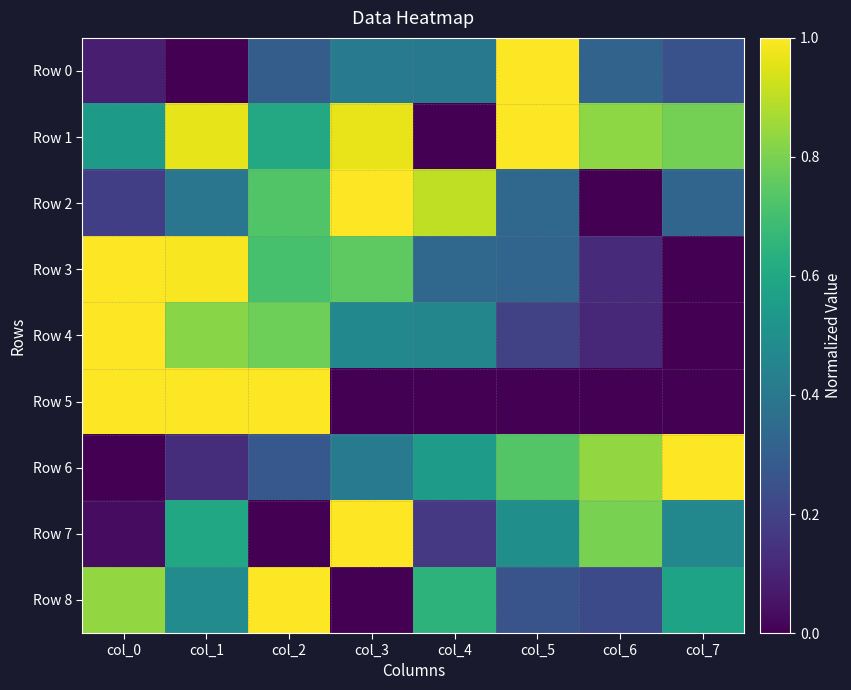

What is the spread (max minus min) of values at col_1?

1.0